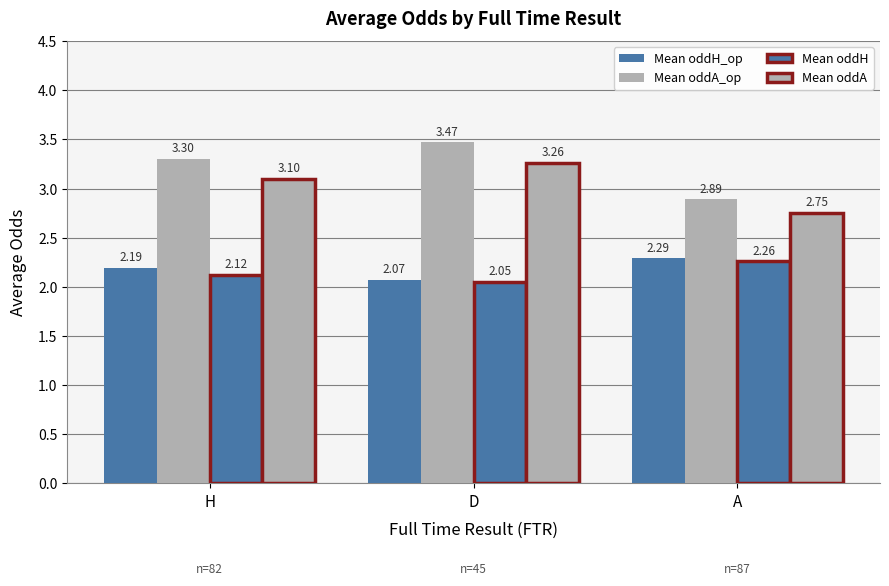

How many series are shown in this chart?

4